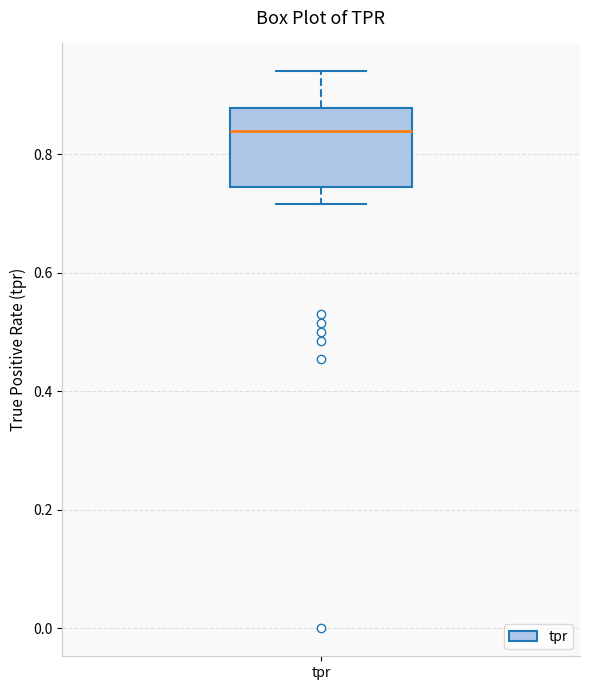

Transcribe this box plot: give where the median line is, the range the box spans, and where the two whiskers end, as read against the y-axis. The values are not printed on the chart, so give them approximately, as read against the axis.

median 0.84, box 0.74 to 0.88, whiskers 0.72 to 0.94